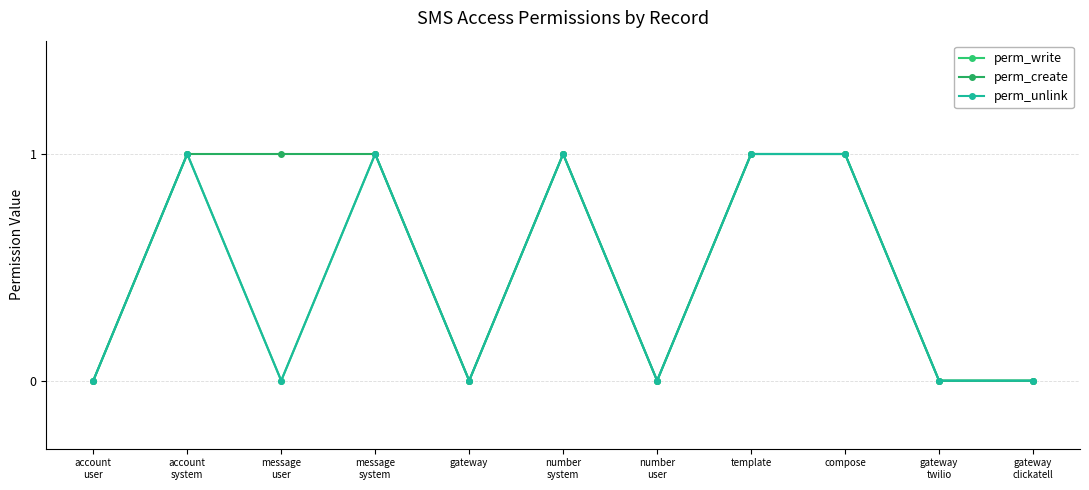

Is this an area chart (filled region under the line)?

No